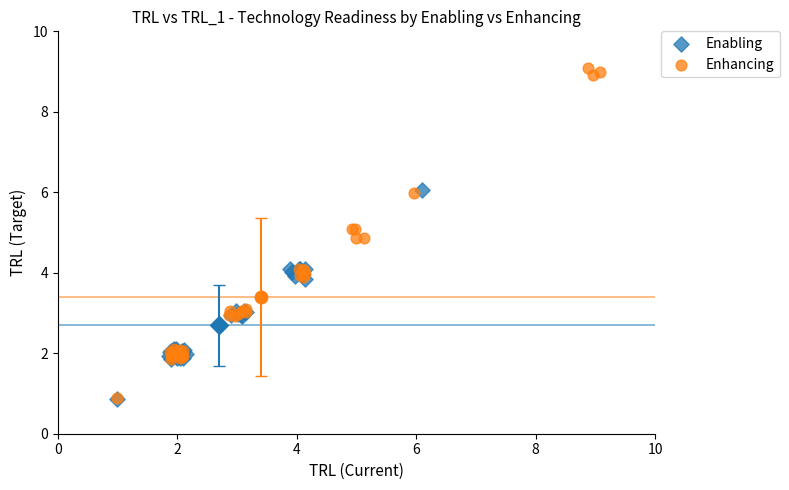

Which series has the widest spread of Y values?

Enhancing